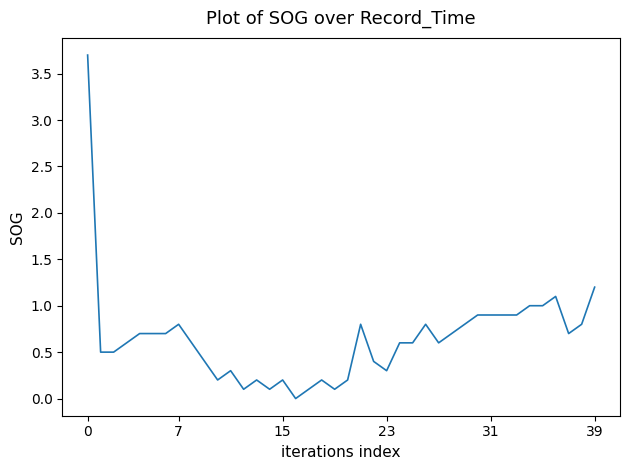

What is the maximum value shown in the chart?

3.7